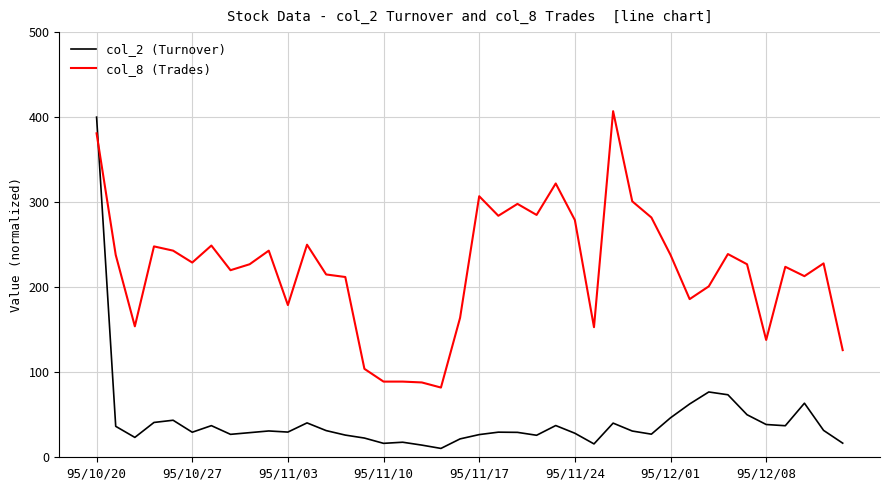

In col_2 (Turnover), how many points are higher than both neighbors (excluding endpoints)?

10